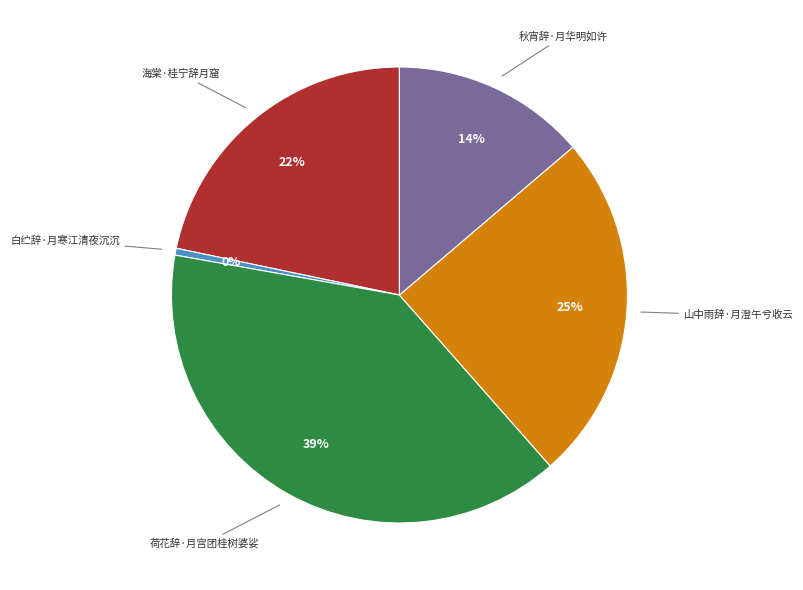

To the nearest percent, what is the difference between the largest and smallest slice percentages?

39%